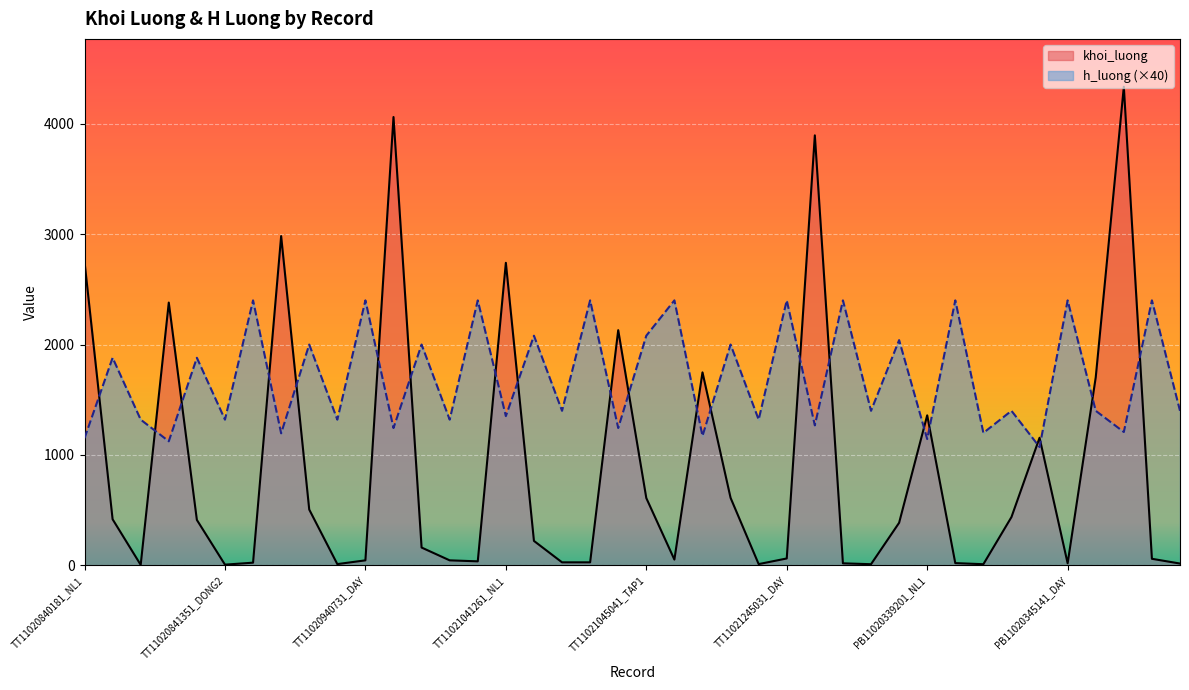

What is the approximate value of khoi_luong at TT11021245031_DAY, to the nearest 50?

50